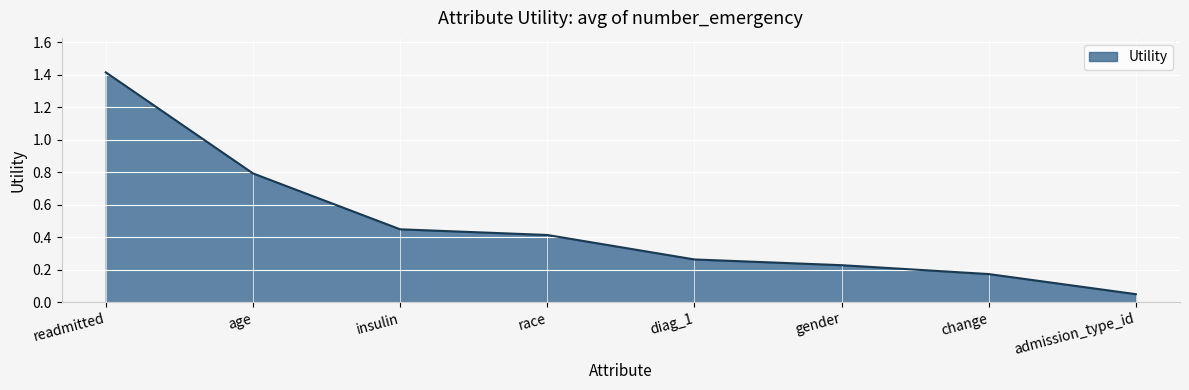

Where is the data nearest to the value 0?

admission_type_id